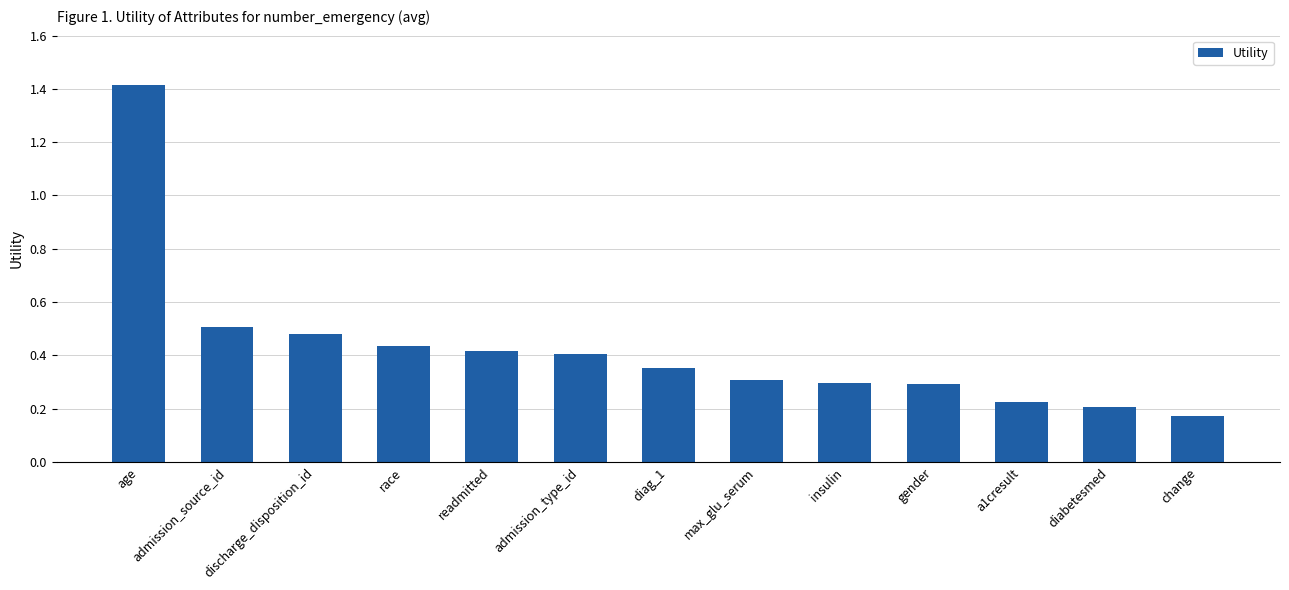

What is the difference between the maximum and second lowest values?

1.2